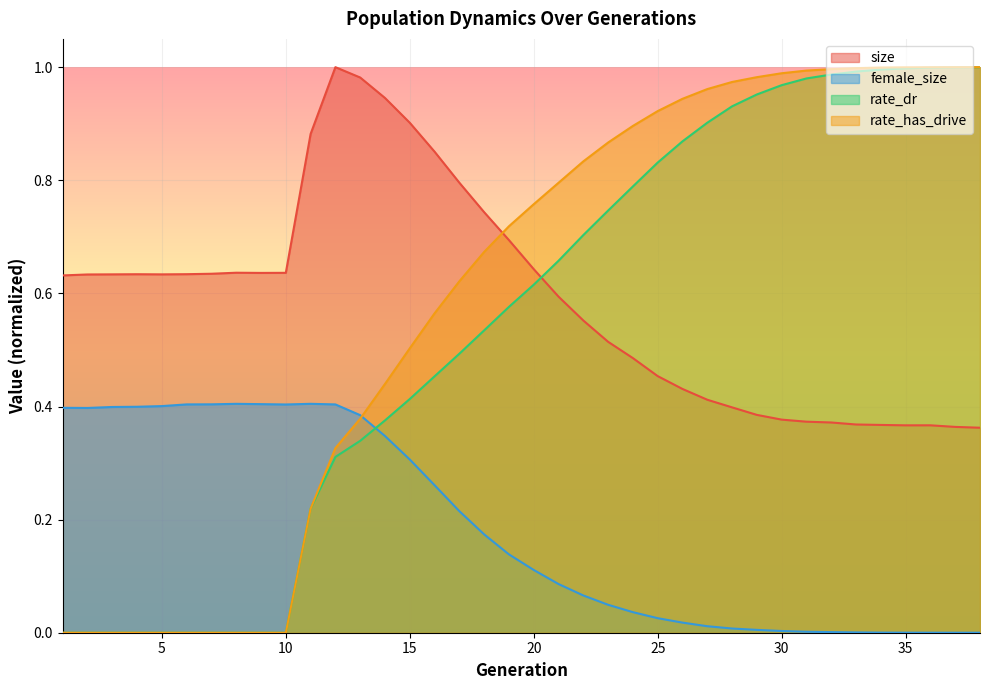

At which category does the chart reach its peak across all series?

12